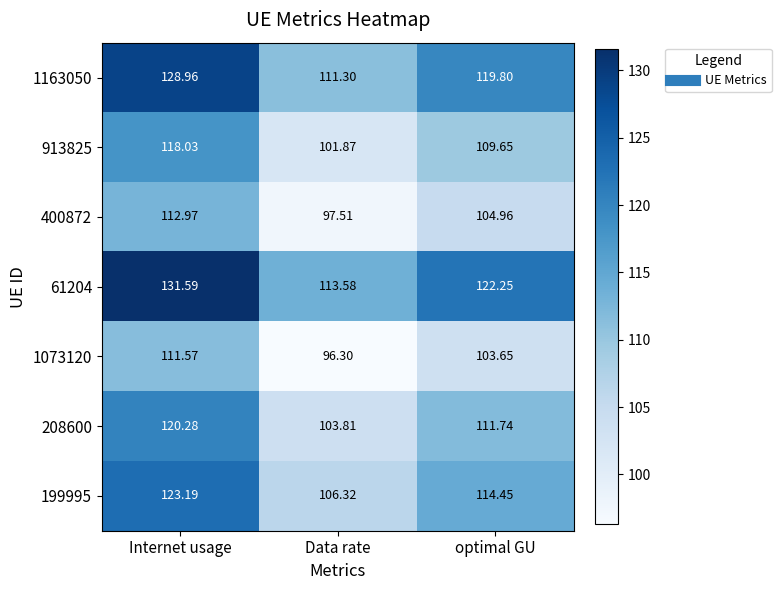

At which label is 400872 closest to 105?

optimal GU